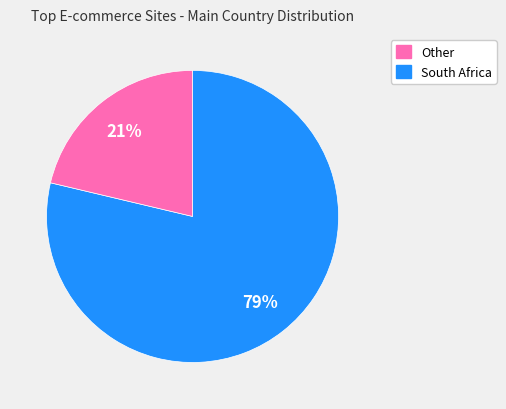

To the nearest percent, what is the average slice percentage?

50%